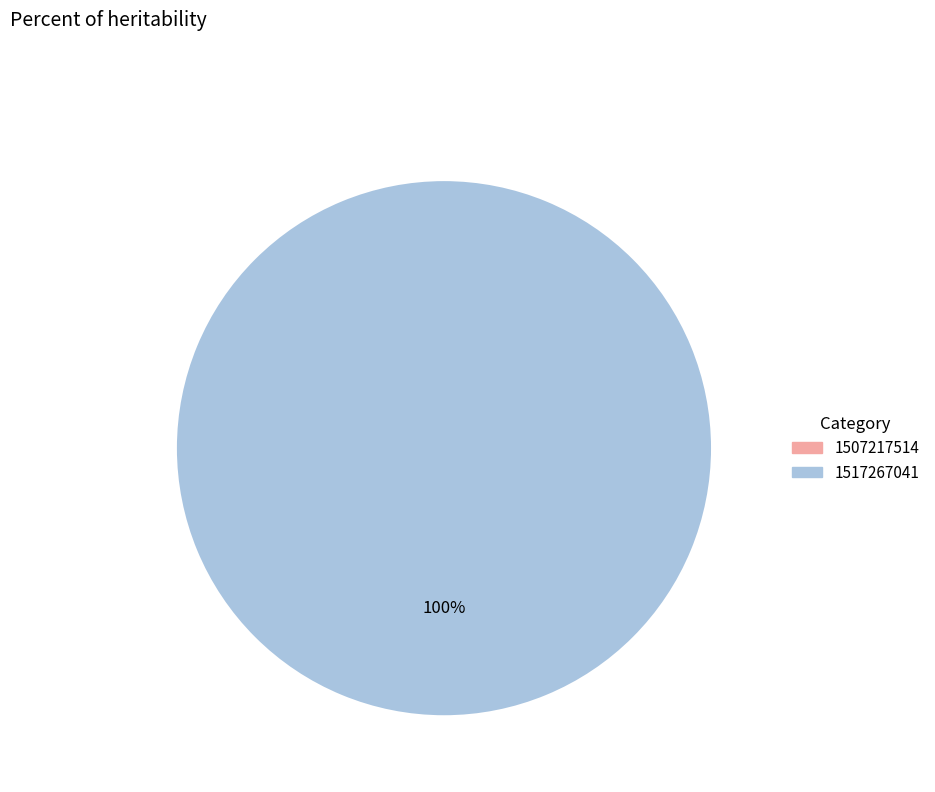

Which slice is the largest?

1517267041